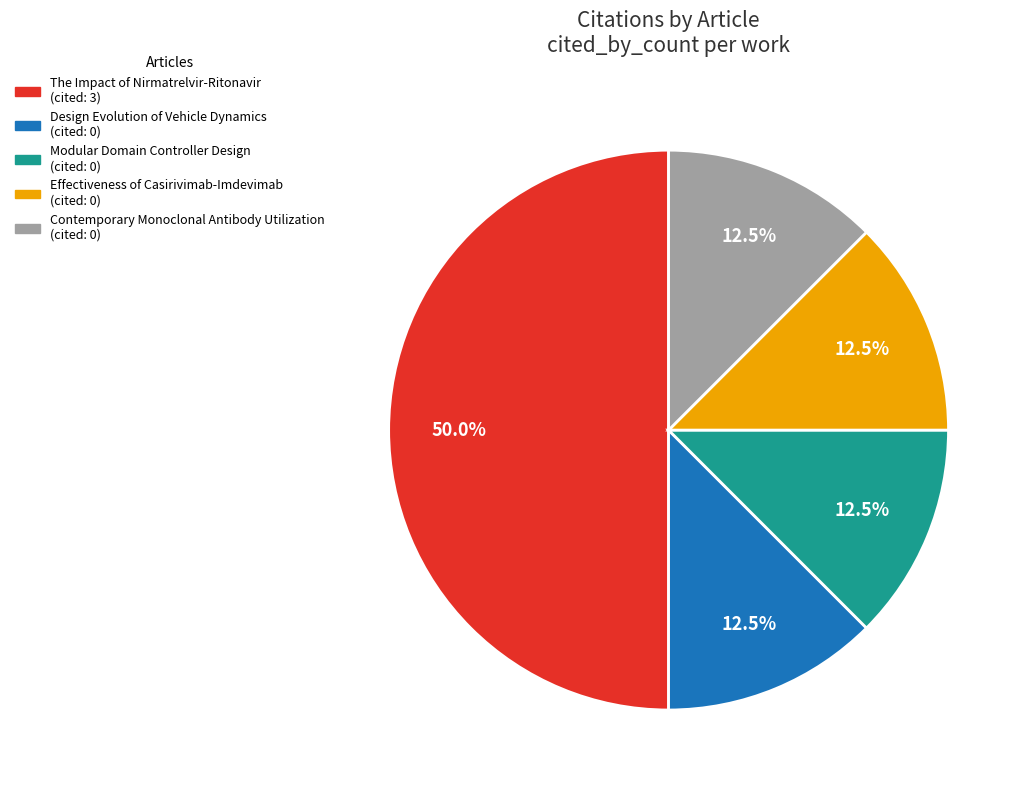

What is the total percentage of The Impact of Nirmatrelvir-Ritonavir and Contemporary Monoclonal Antibody Utilization?

62.5%